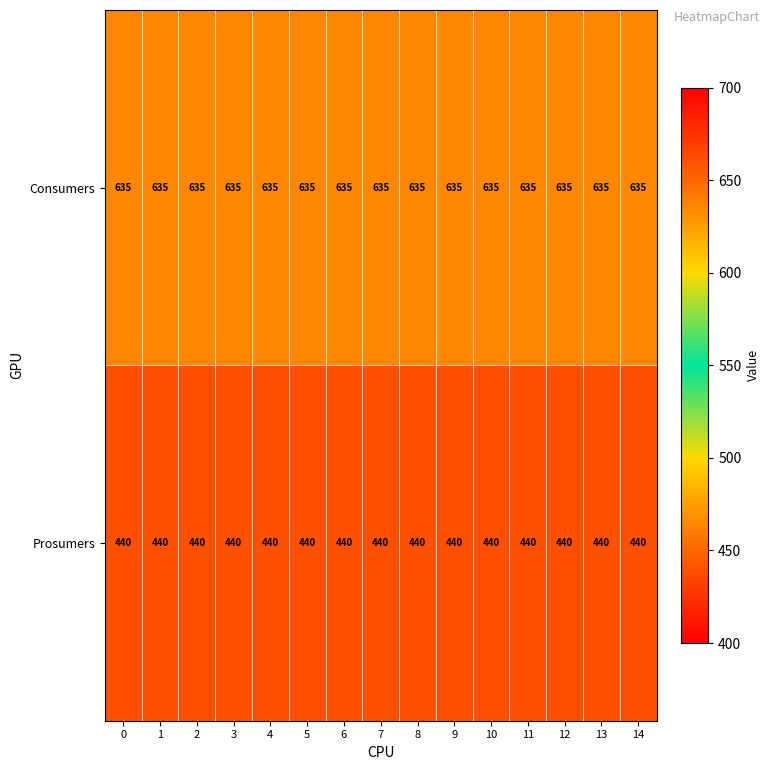

At how many categories does at least one series exceed 590?

15